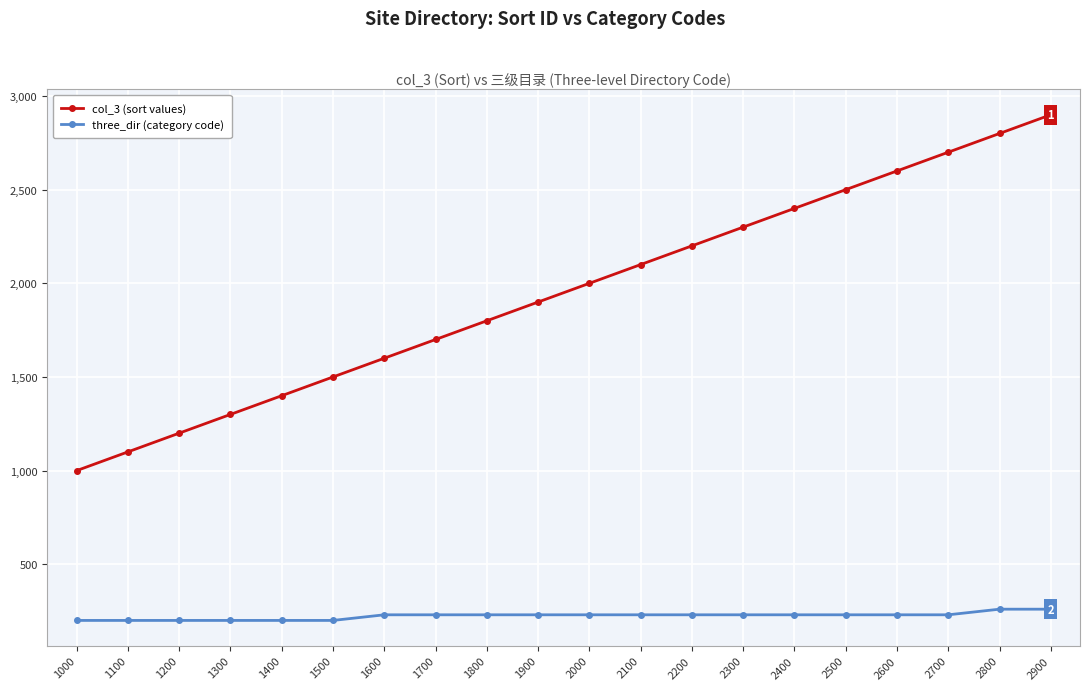

What are all the series names shown in the legend?

col_3 (sort values), three_dir (category code)